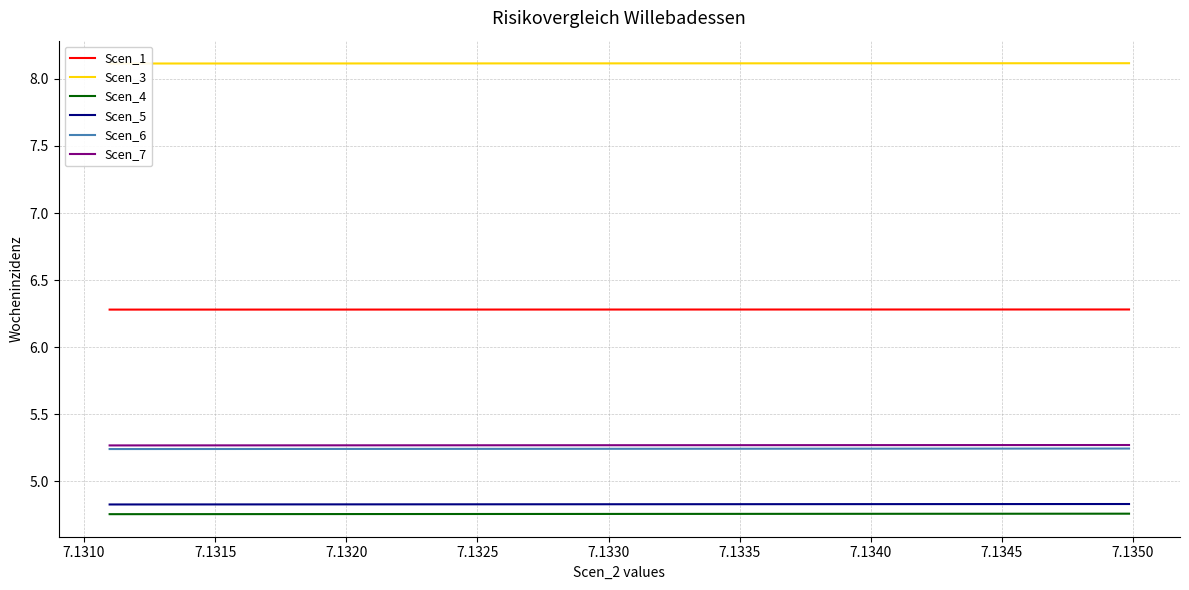

True or false: Scen_7 and Scen_3 cross at least once.

False